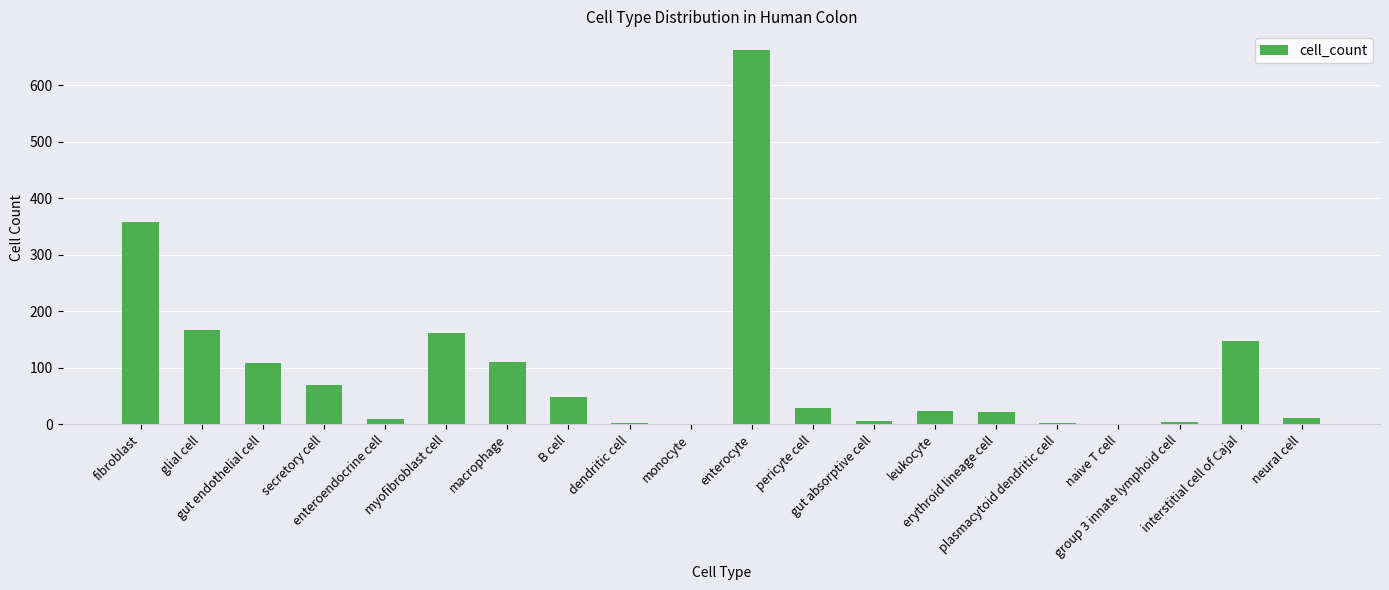

What is the greatest value displayed?

662